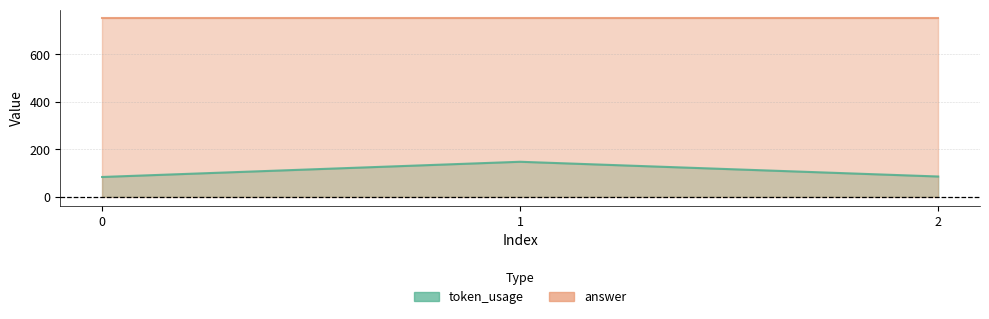

Reading left to right, extract all data points from this chart.

0=83	1=147	2=85